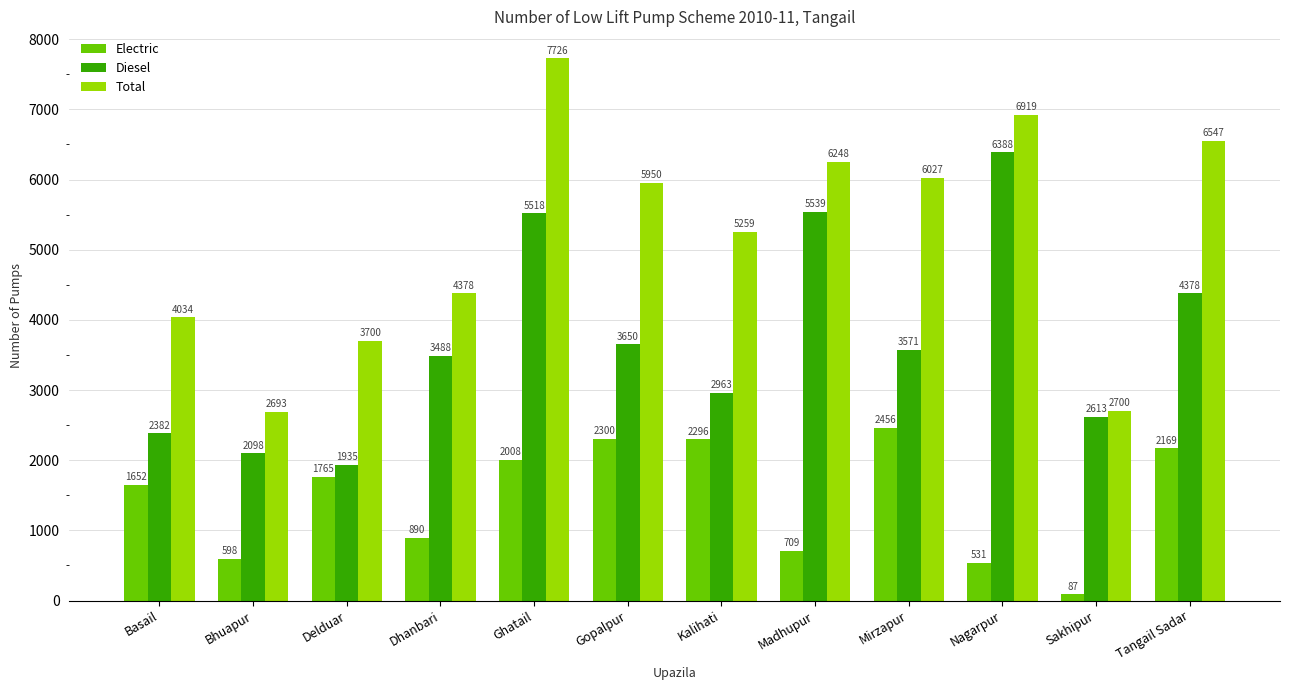

Is the value of Total at Mirzapur greater than the value of Diesel at Kalihati?

Yes